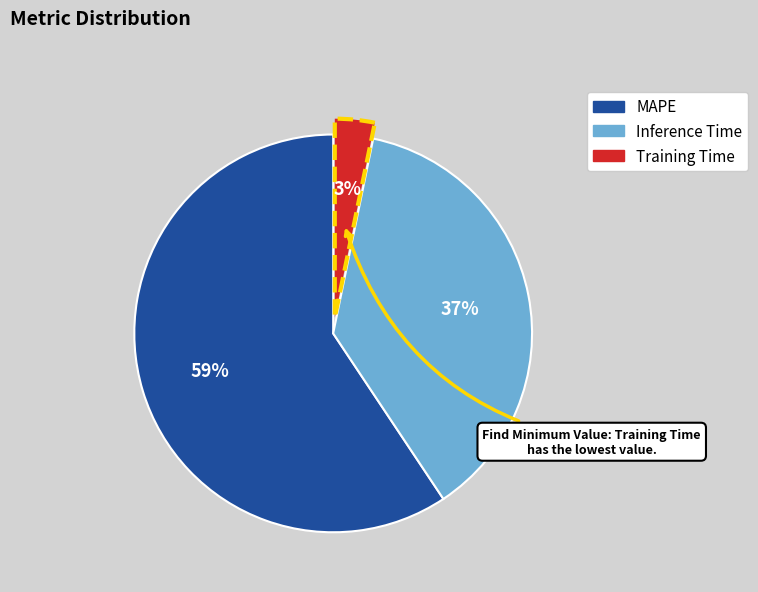

To the nearest percent, what is the average slice percentage?

33%